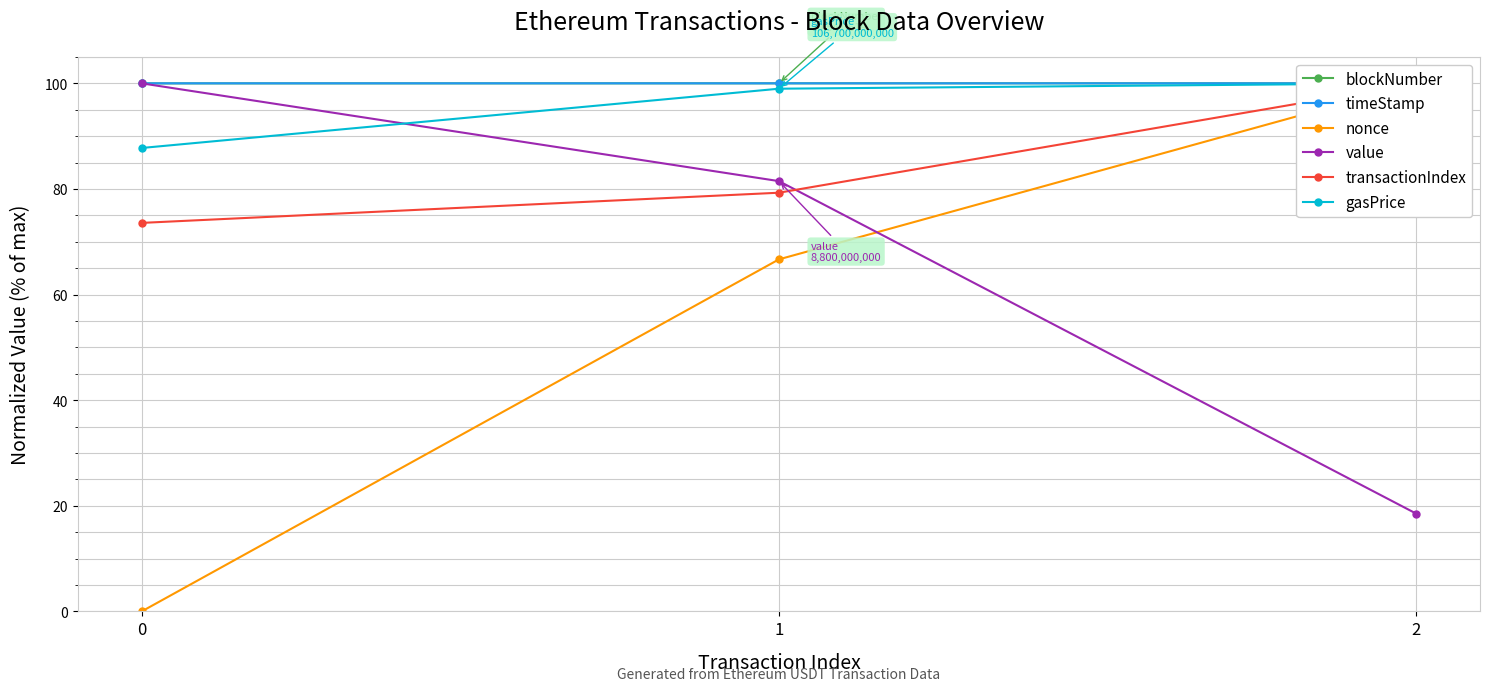

The transactionIndex series shows 73.6 at 0. True or false?

True